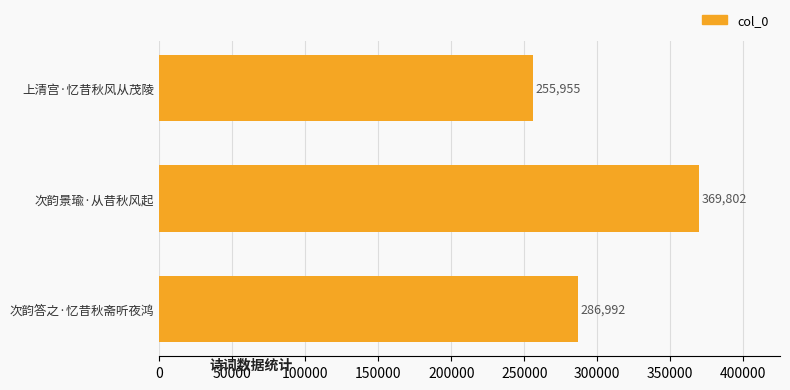

Which label corresponds to the largest value in the chart?

次韵景瑜·从昔秋风起